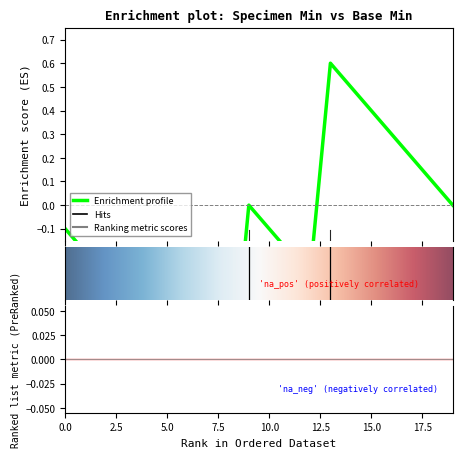

Is this an area chart (filled region under the line)?

No